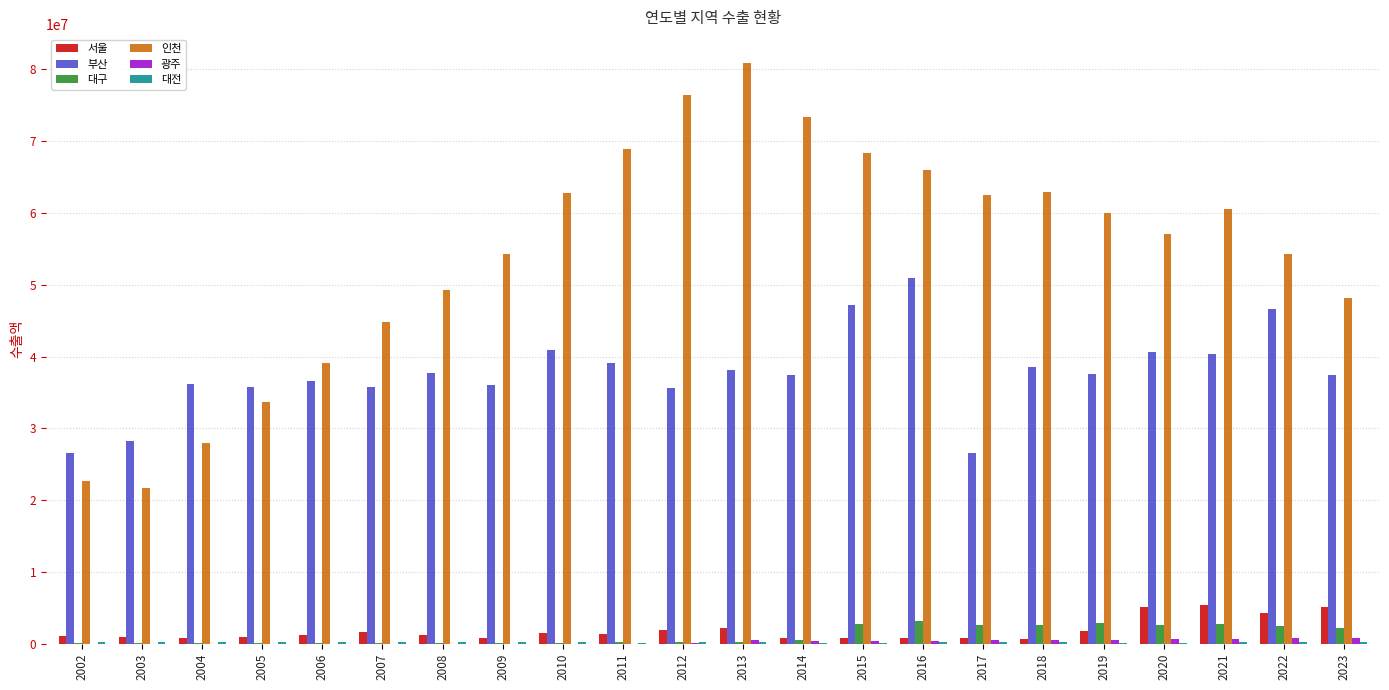

How many groups of bars are there?

22